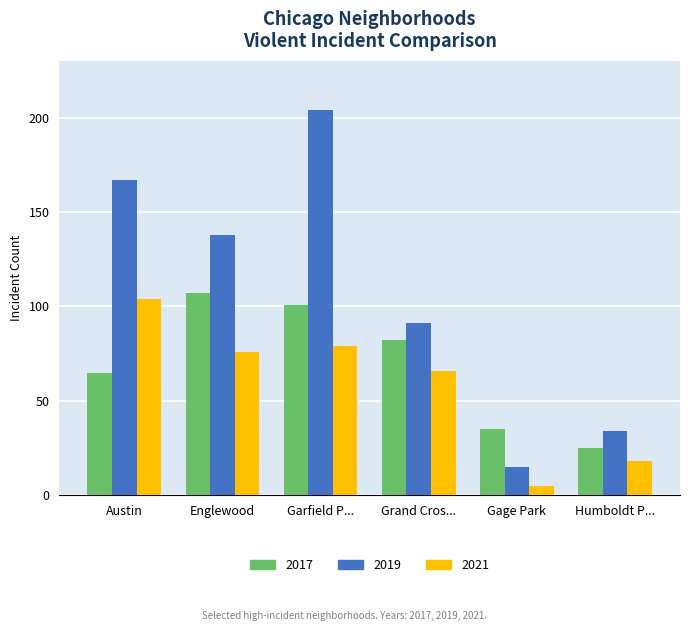

Rank the series by their maximum value, from highest to lowest.

2019, 2017, 2021